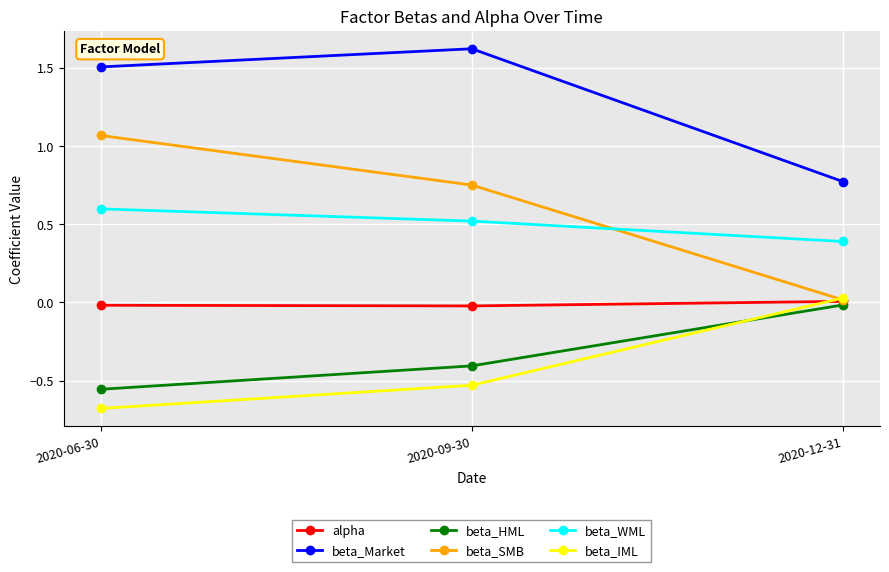

What is the difference between the beta_IML values at 2020-06-30 and 2020-12-31?

0.7